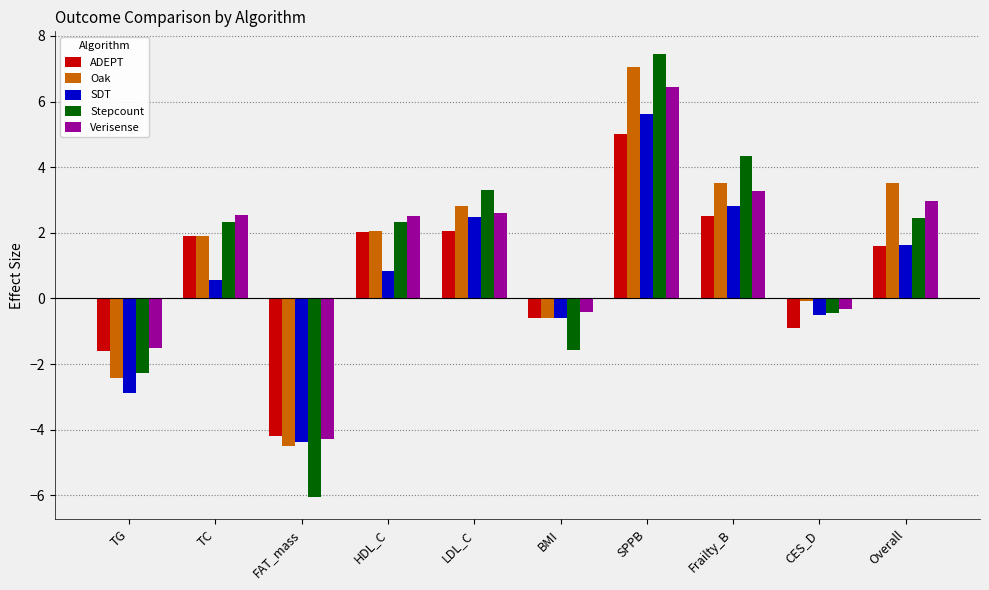

Which category has the lowest value across all series?

FAT_mass